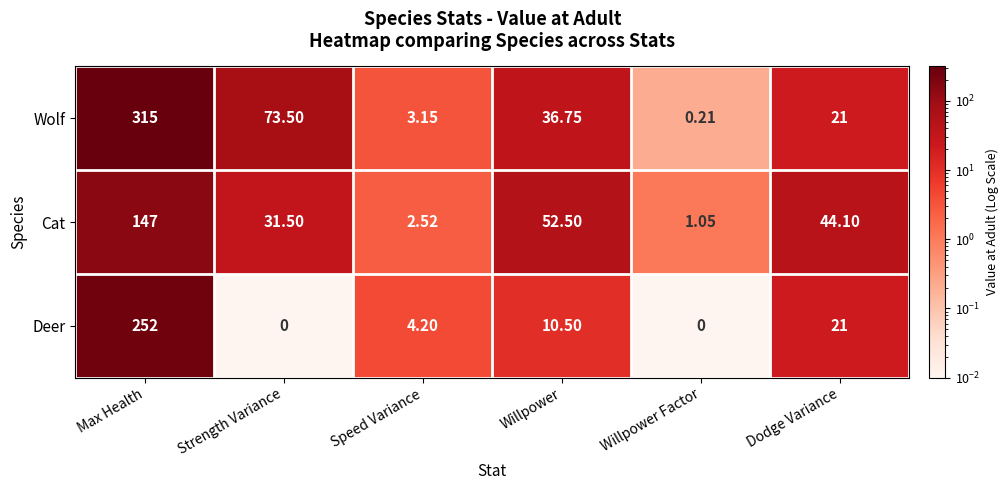

Rank the series by their maximum value, from lowest to highest.

Cat, Deer, Wolf